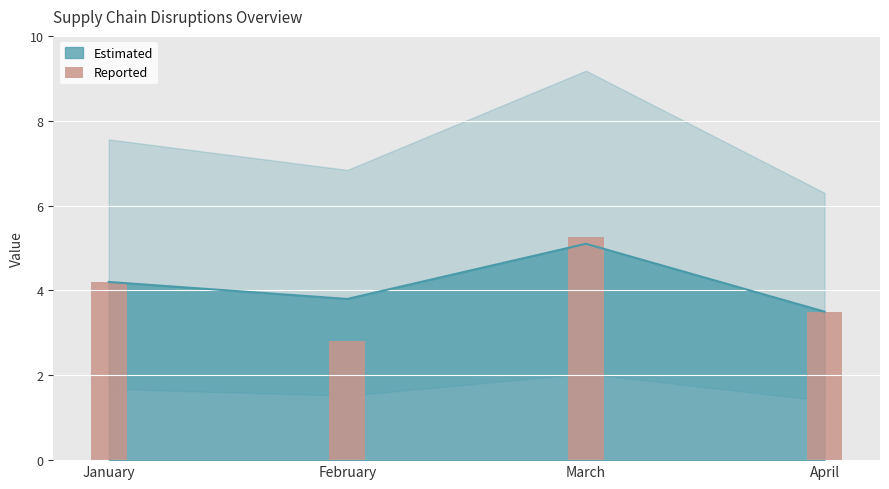

Does the chart contain any negative values?

No